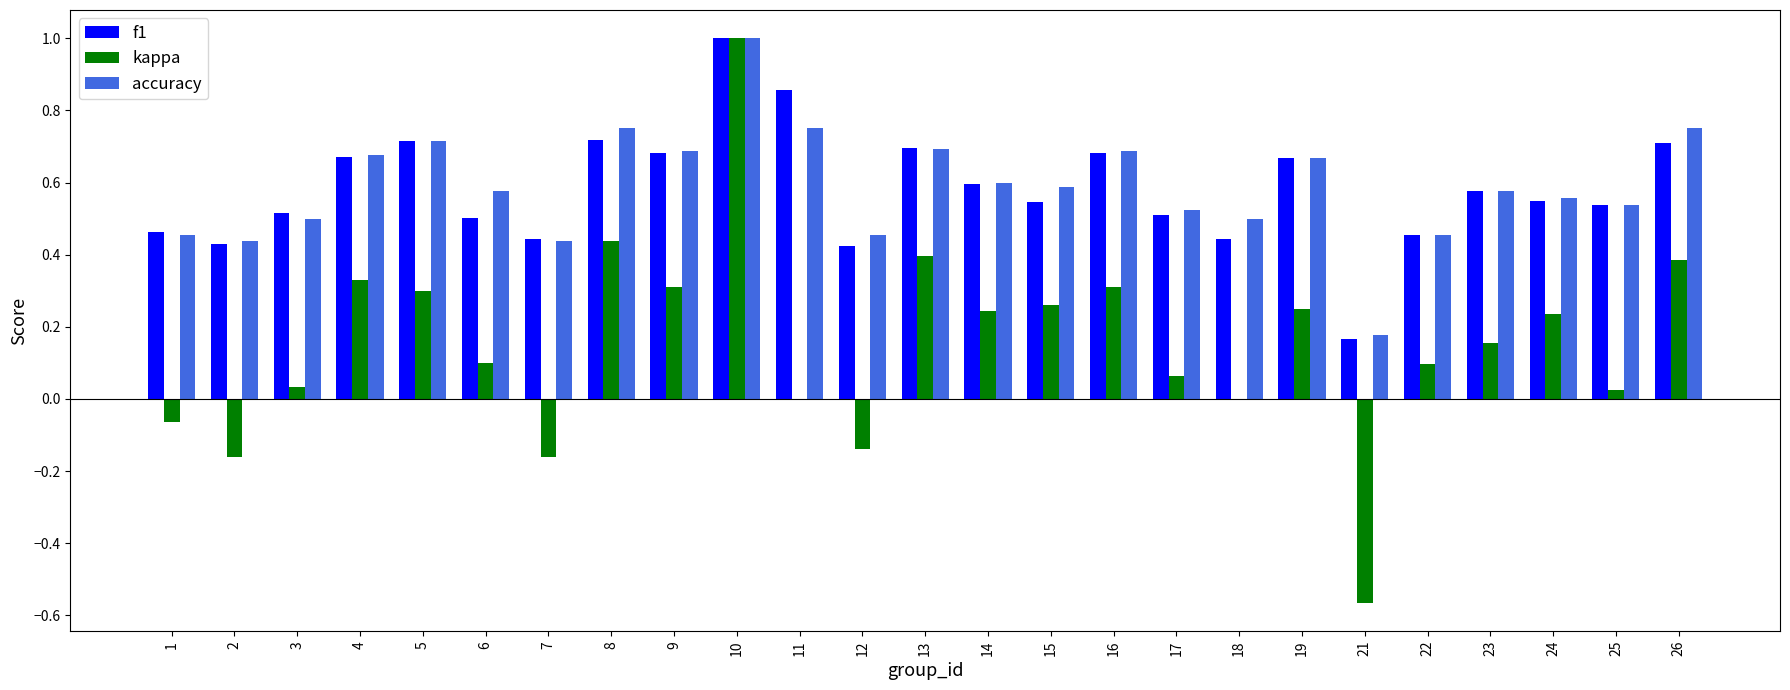

At which category is the sum across all series the highest?

10